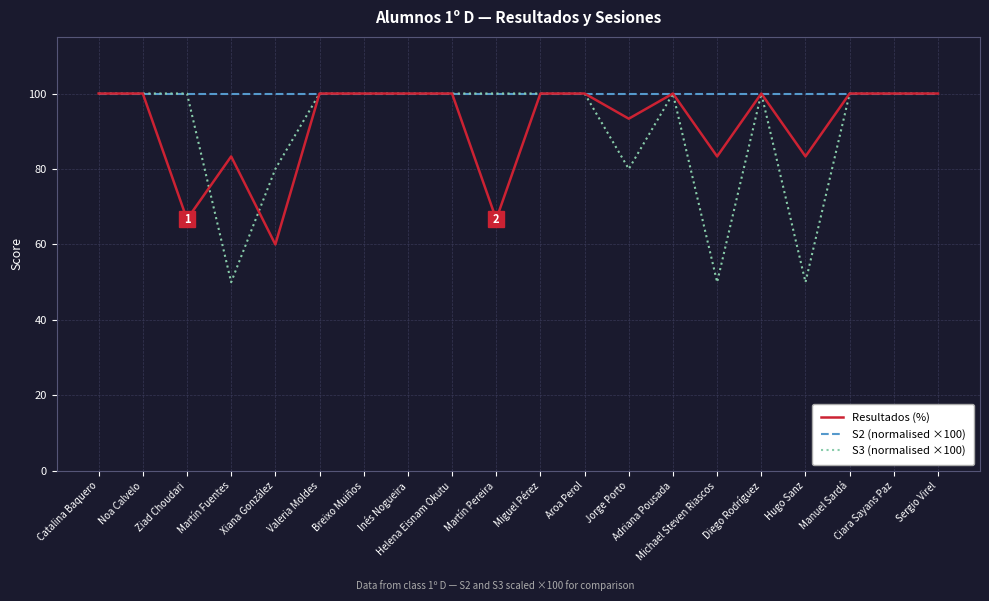

What is the smallest value displayed?

50.0